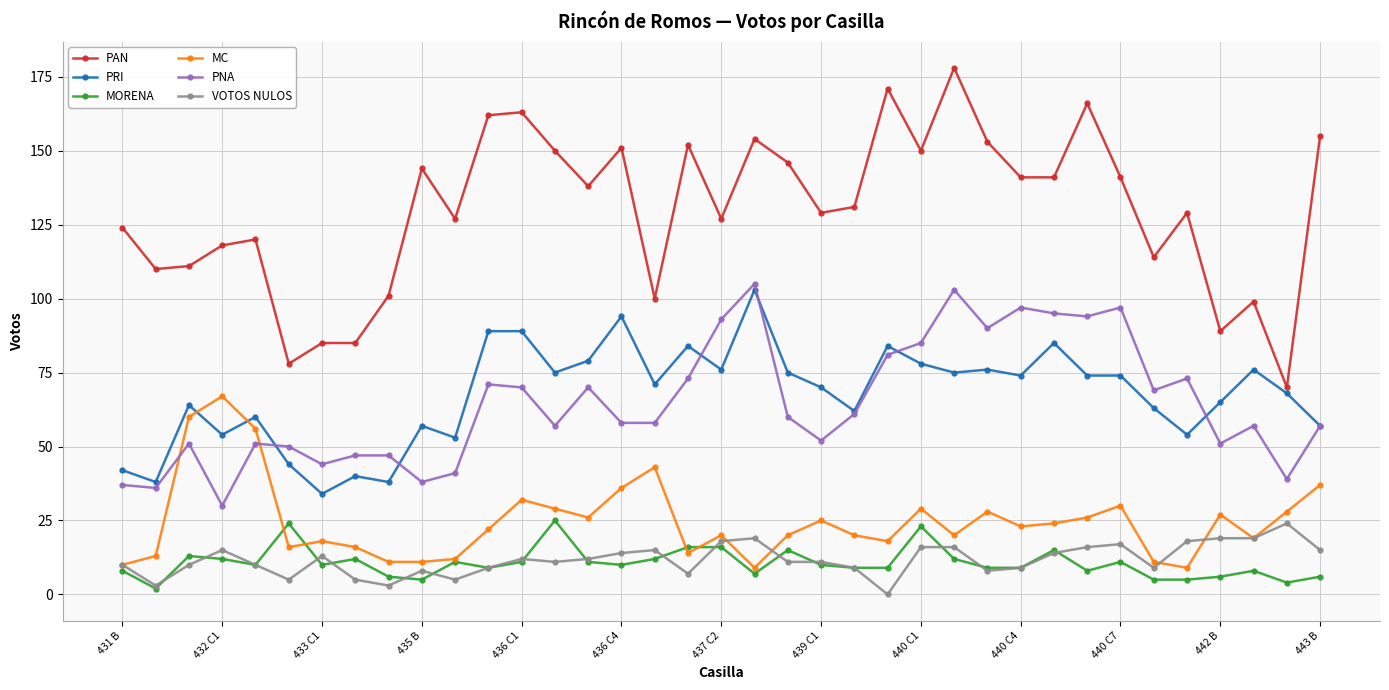

What is the difference between the maximum and minimum values in the MORENA series?

23